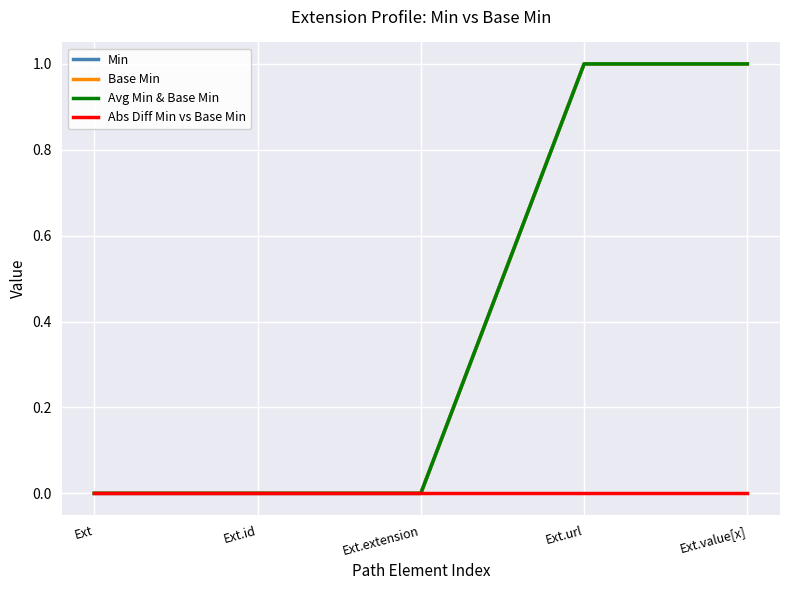

The Base Min series shows 0 at Ext.extension. True or false?

True